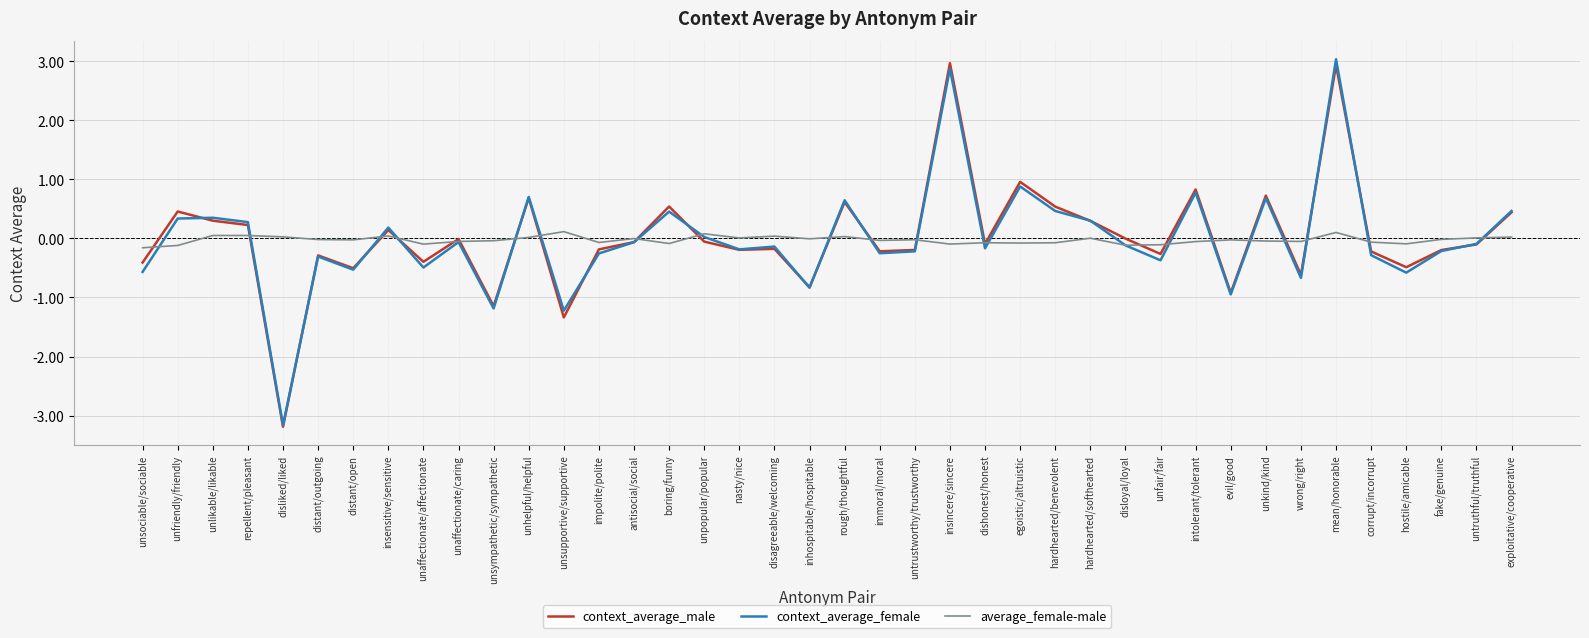

True or false: context_average_male has more than 2 interior local peaks.

True